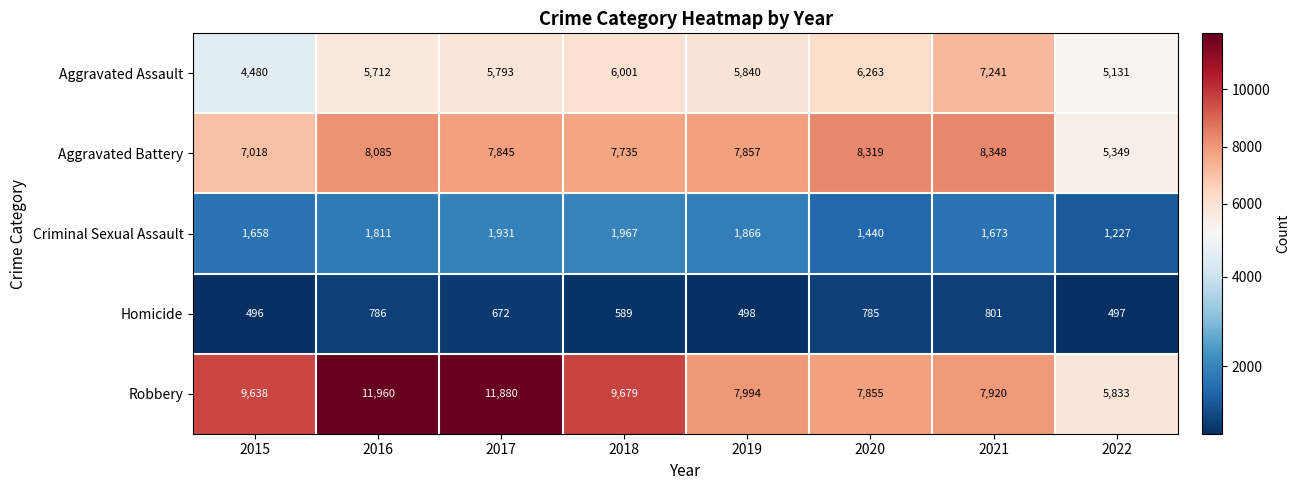

What is the difference between the Robbery values at 2015 and 2017?

2242